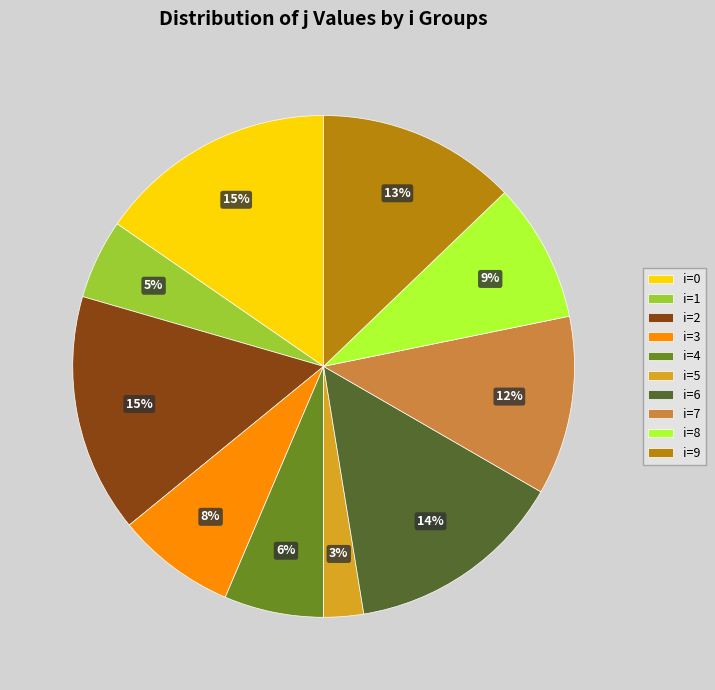

Is it true that i=9 is 13% of the pie?

True